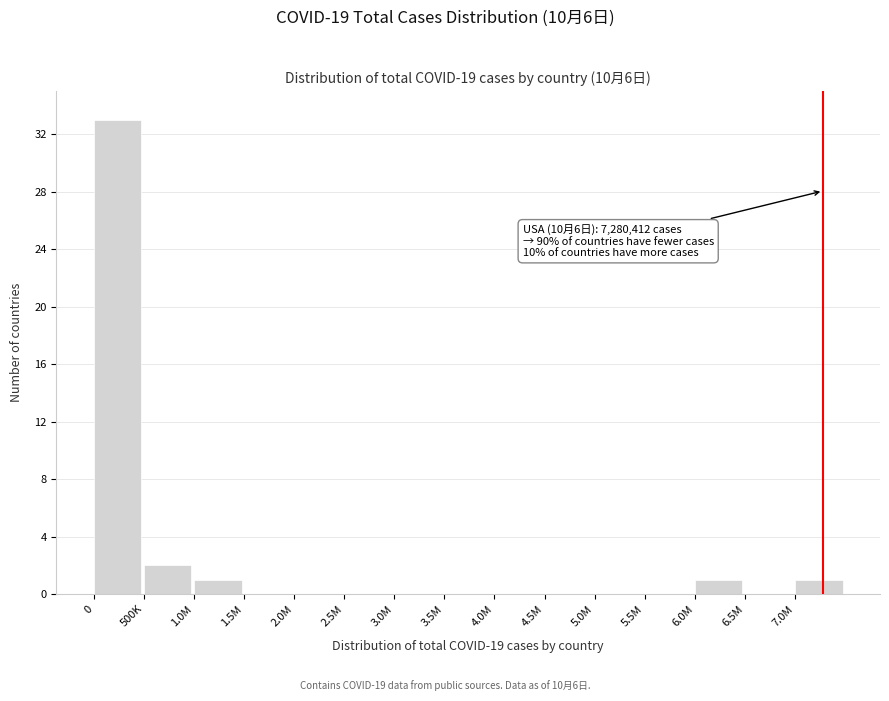

Reading left to right, extract all data points from this chart.

0=33	500K=2	1.0M=1	1.5M=0	2.0M=0	2.5M=0	3.0M=0	3.5M=0	4.0M=0	4.5M=0	5.0M=0	5.5M=0	6.0M=1	6.5M=0	7.0M=1